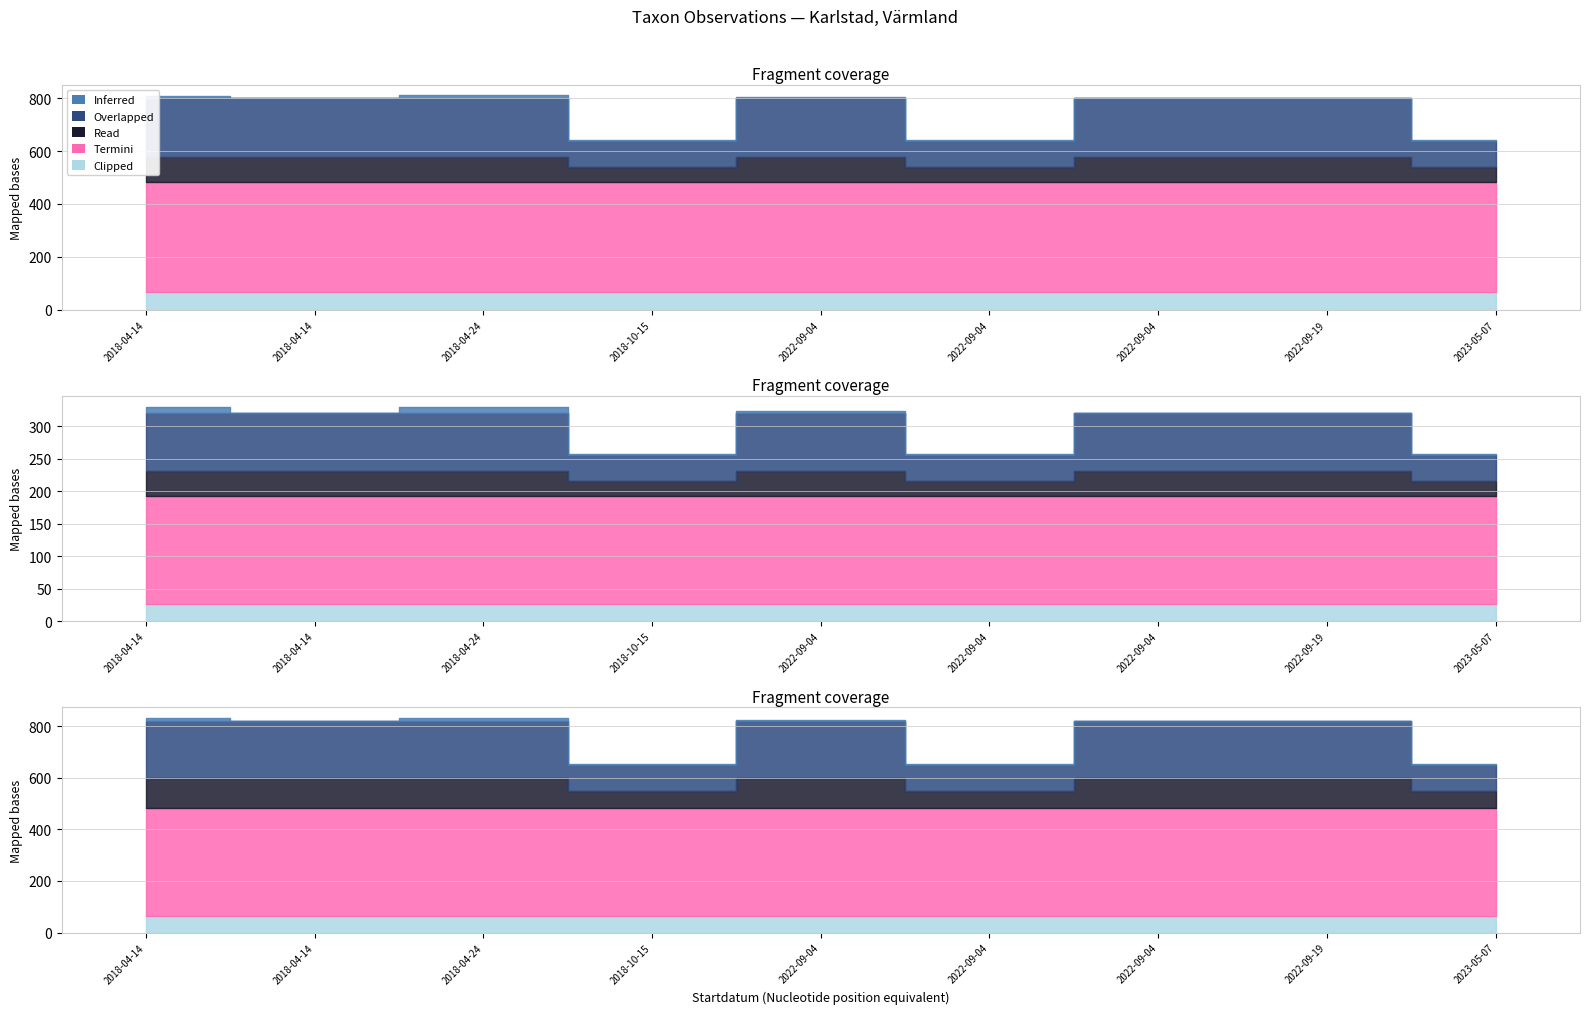

The value of Taxonsorteringsordning at 2022-09-04 is 29399. True or false?

False